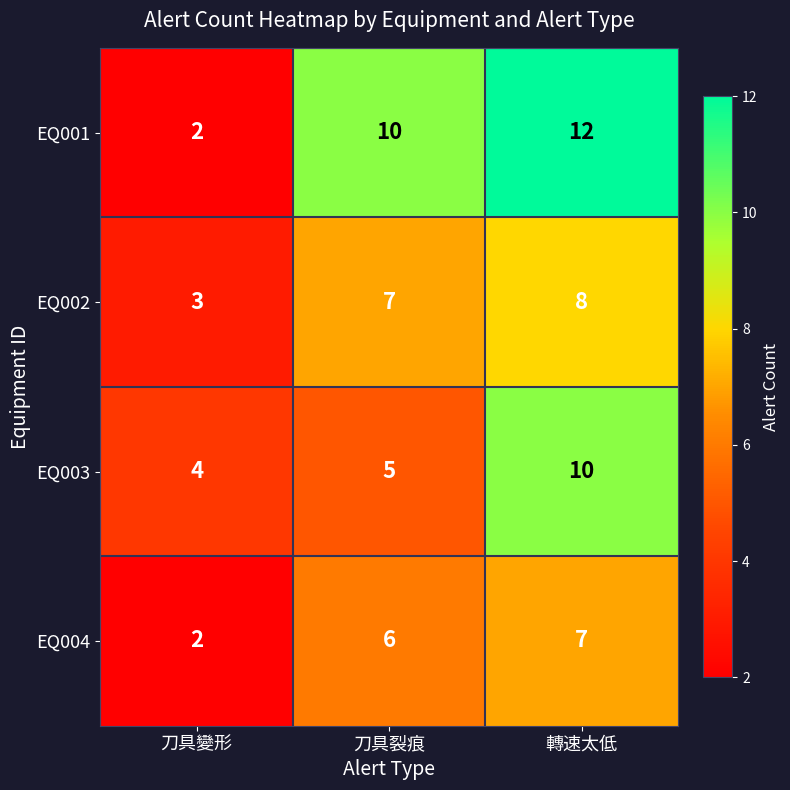

At how many categories does at least one series exceed 3?

3